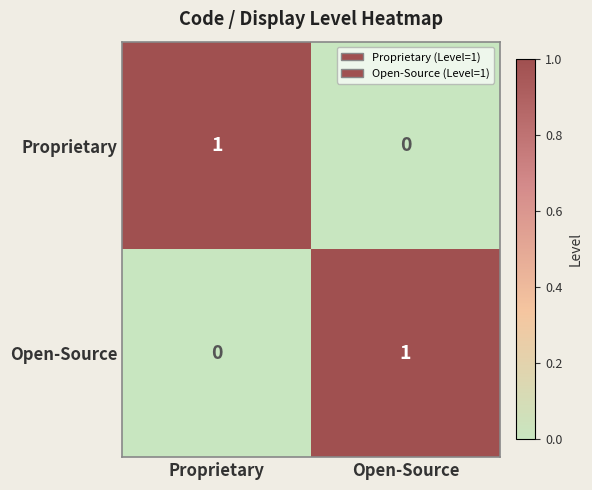

How many series are shown in this chart?

2